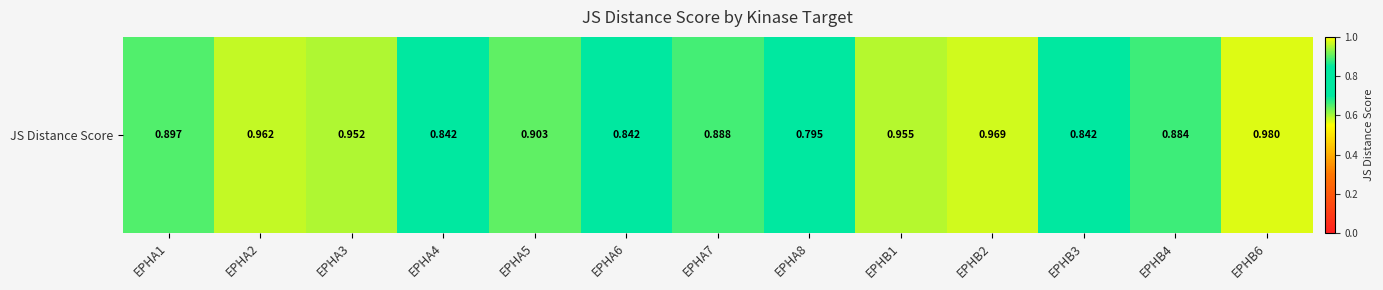

Reading left to right, transcribe all the data shown in this chart.

EPHA1=0.9	EPHA2=1.0	EPHA3=1.0	EPHA4=0.8	EPHA5=0.9	EPHA6=0.8	EPHA7=0.9	EPHA8=0.8	EPHB1=1.0	EPHB2=1.0	EPHB3=0.8	EPHB4=0.9	EPHB6=1.0